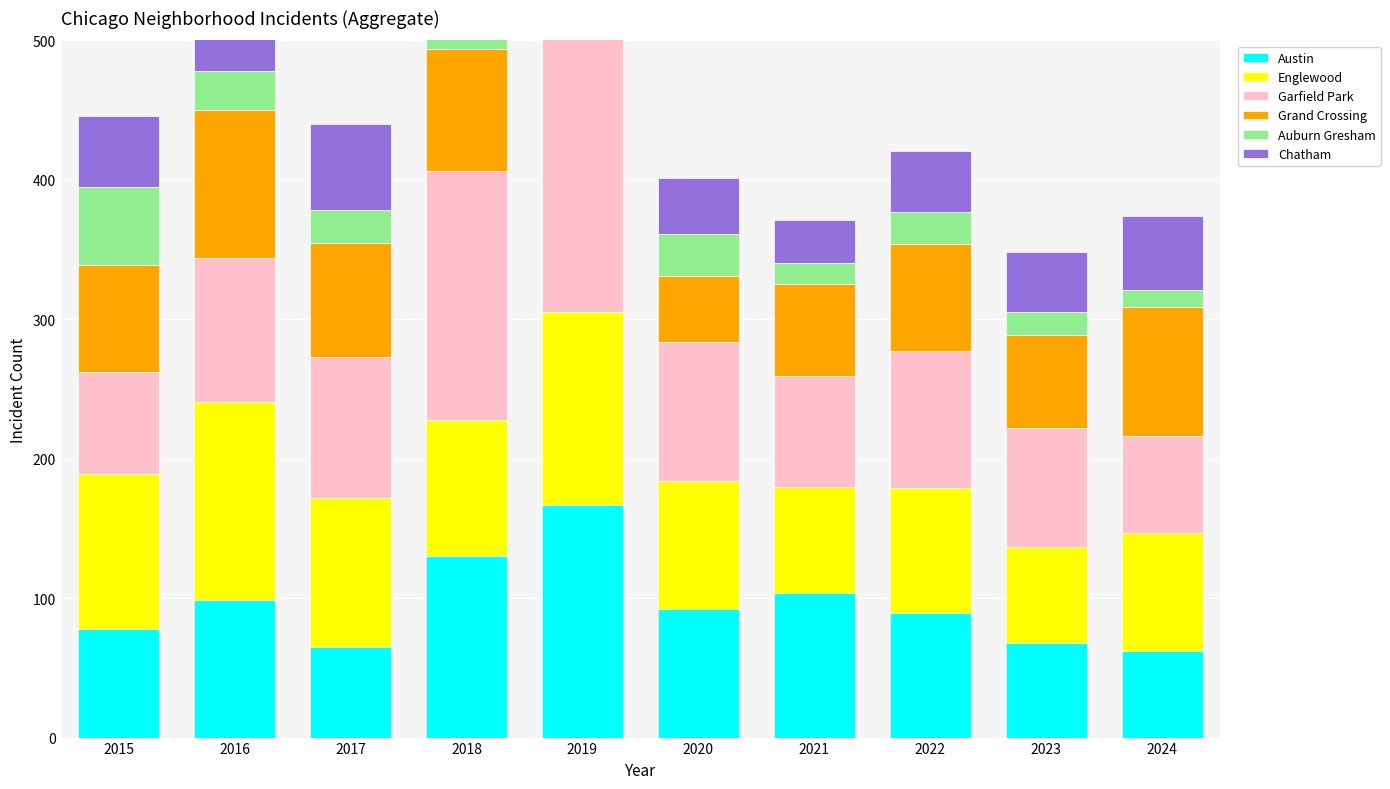

What is the difference between the maximum and minimum values in the Grand Crossing series?

59